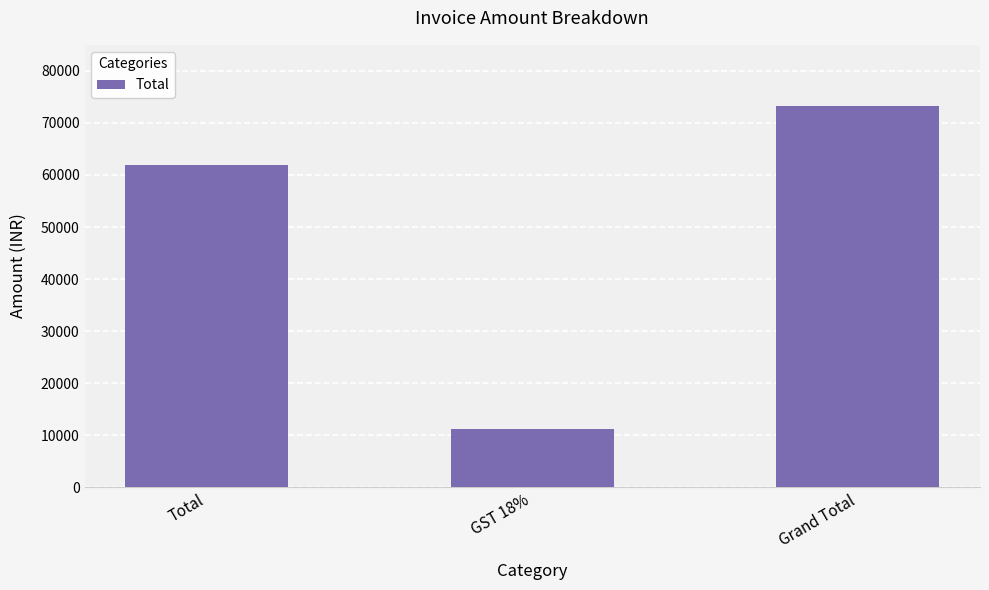

What is the ratio of the value at Grand Total to the value at Total?

1.2